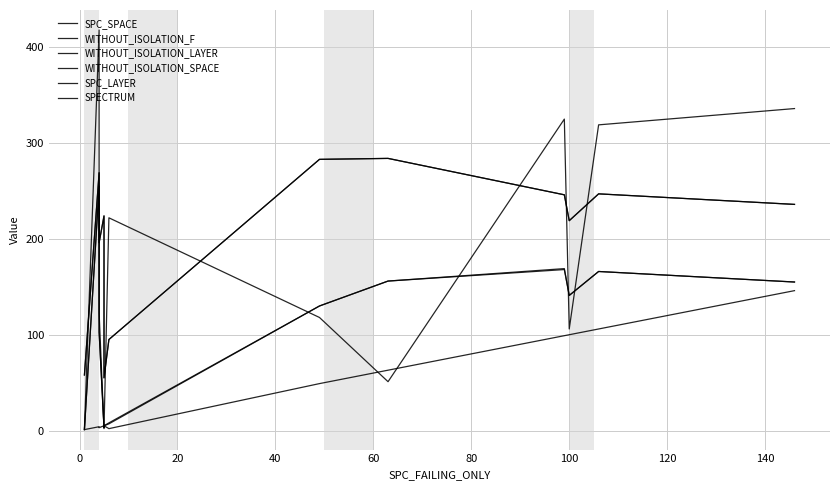

Does the chart display data point markers on the line(s)?

No